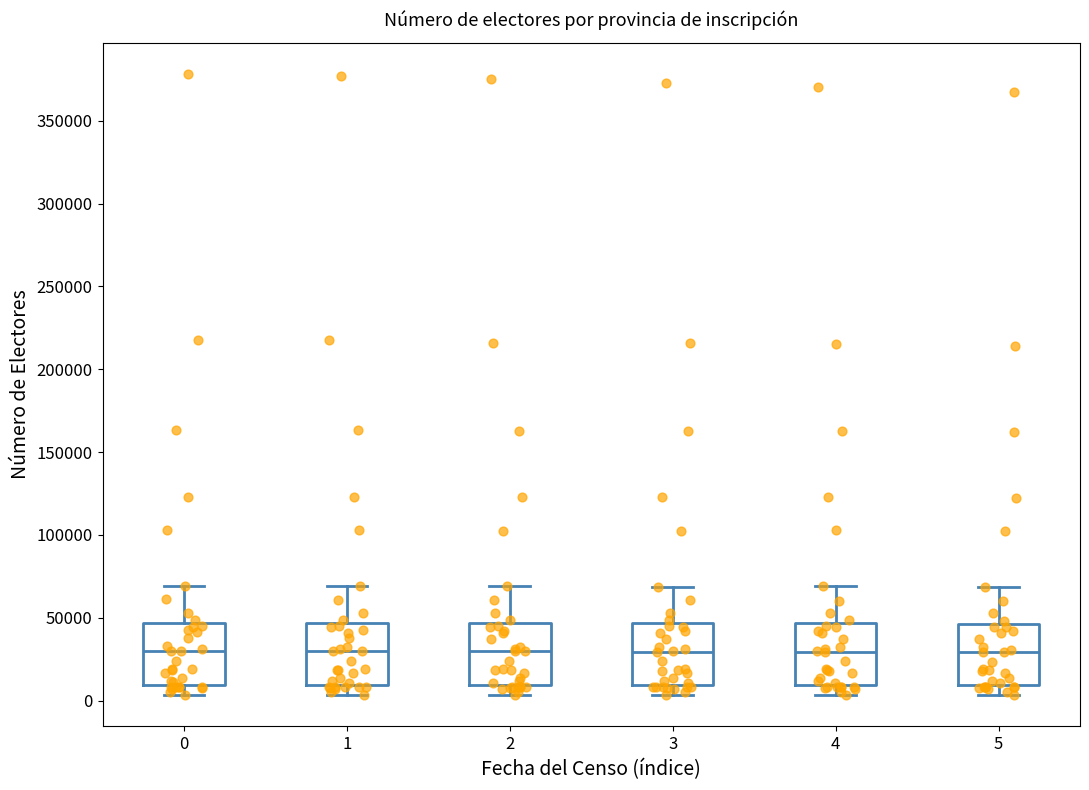

Where does the lower whisker of the box at x = 0 end on the y-axis? The values are not printed on the chart, so give them approximately, as read against the axis.

5000